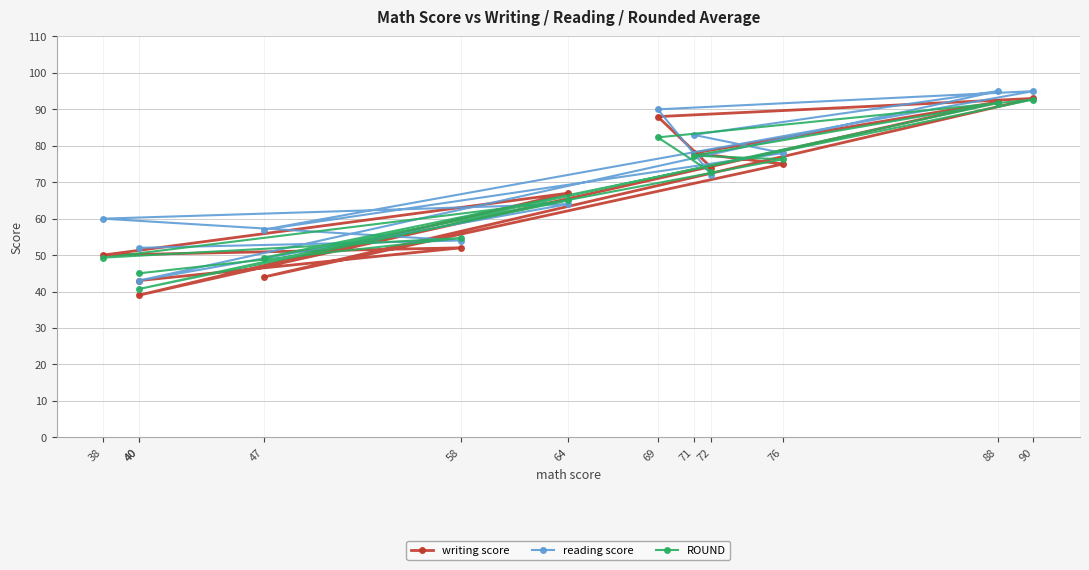

At which category does the chart reach its minimum across all series?

40